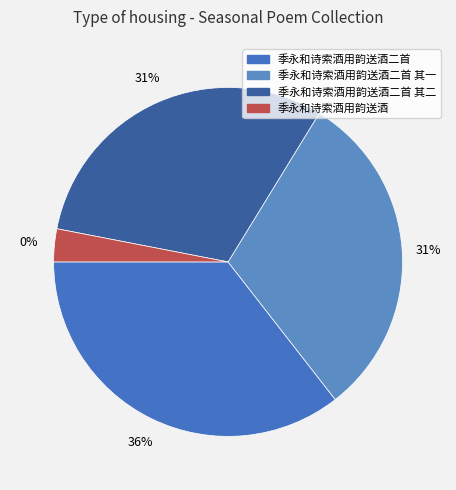

Which category has the smallest portion of the pie?

季永和诗索酒用韵送酒